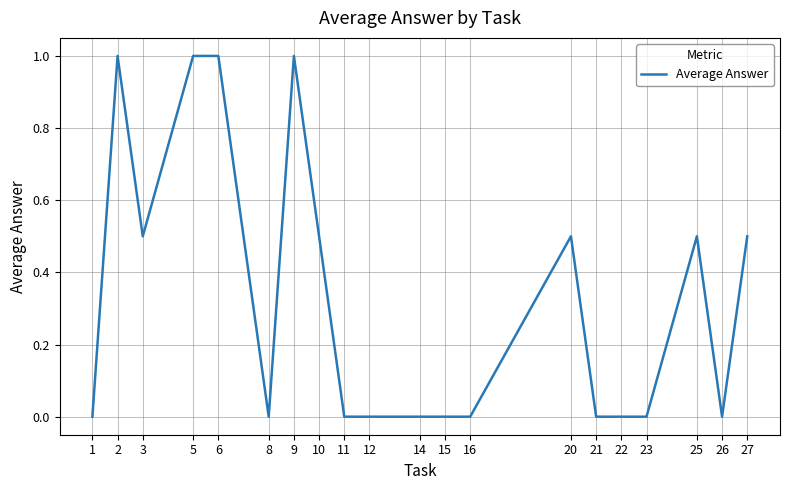

Reading left to right, transcribe all the data shown in this chart.

0.0	1.0	0.5	1.0	1.0	0.0	1.0	0.5	0.0	0.0	0.0	0.0	0.0	0.5	0.0	0.0	0.0	0.5	0.0	0.5